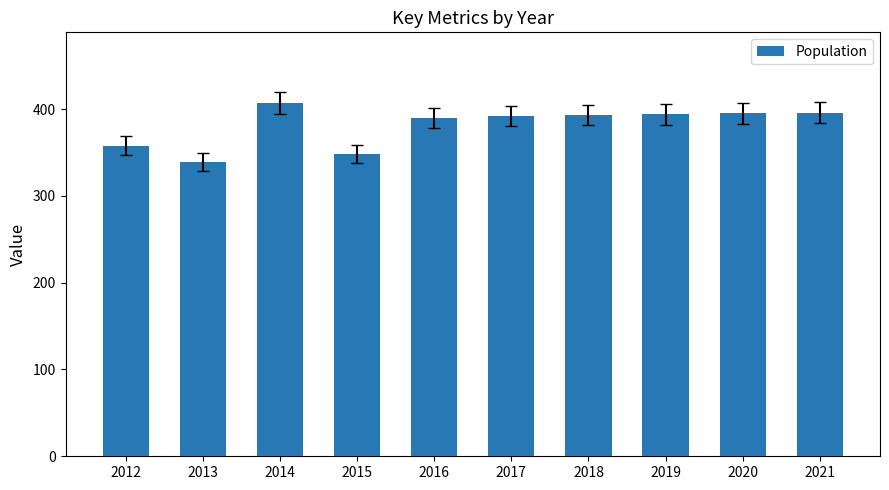

What is the difference between the maximum and second lowest values?

59